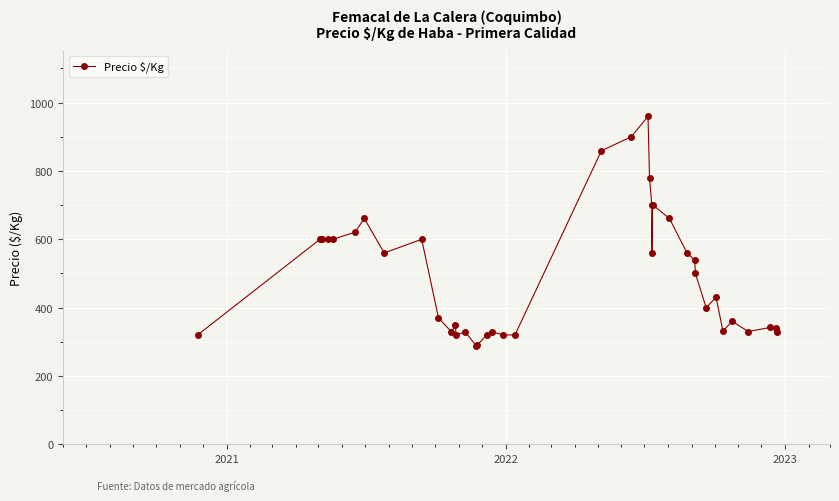

The chart shows a value of 948 at 4. True or false?

False